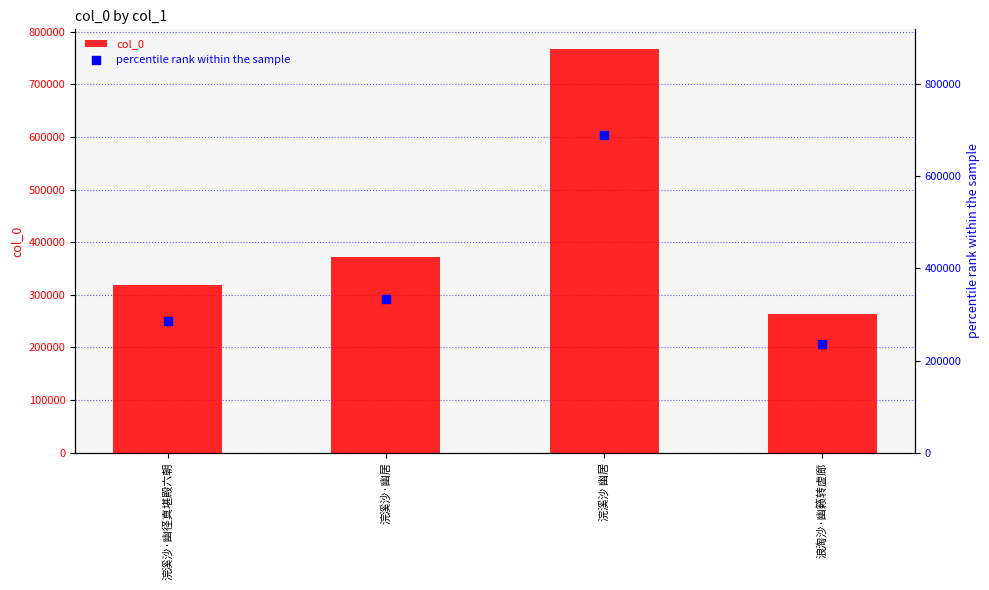

What is the total value across all series at 浣溪沙 幽居?

1455198.6